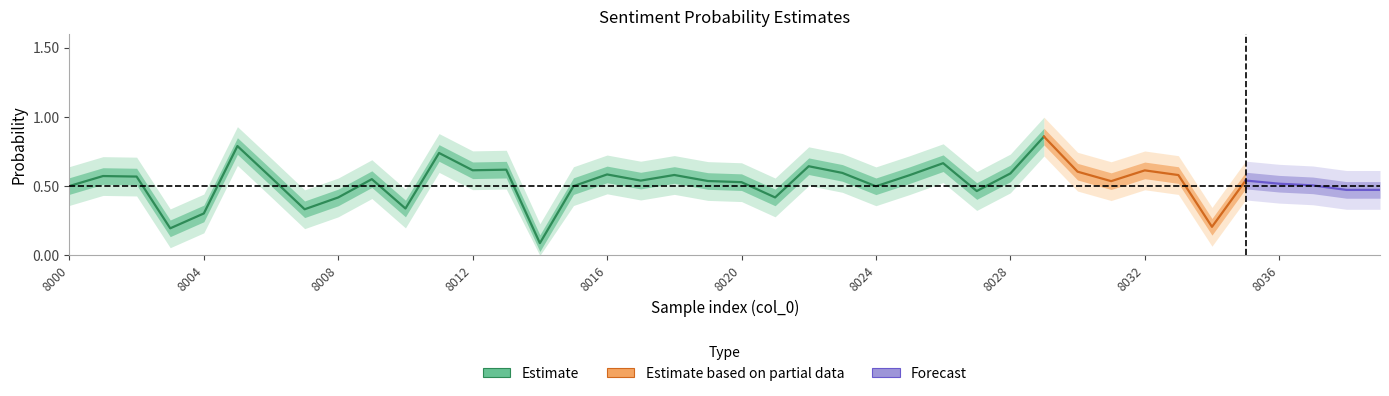

True or false: Ppos has more than 2 interior local peaks.

True